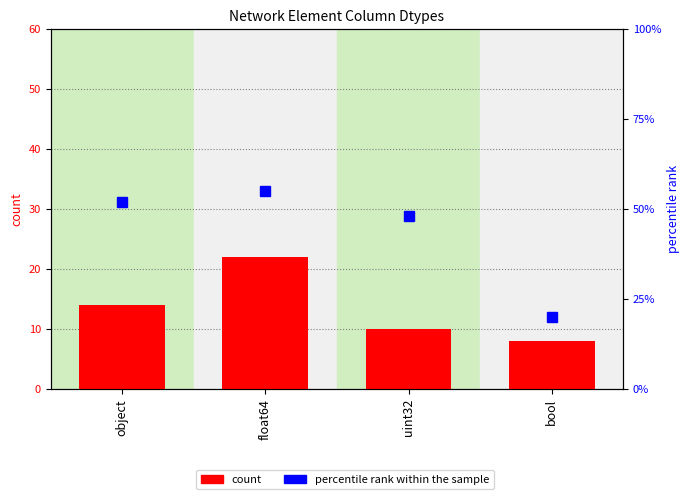

At which label is count closest to 15?

object